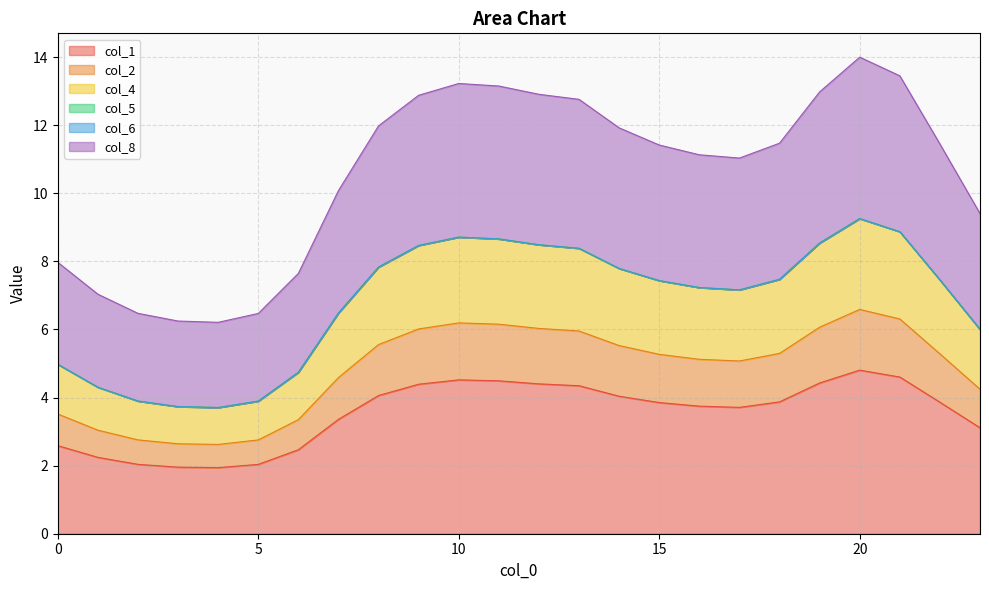

What is the maximum value for col_1?

4.8